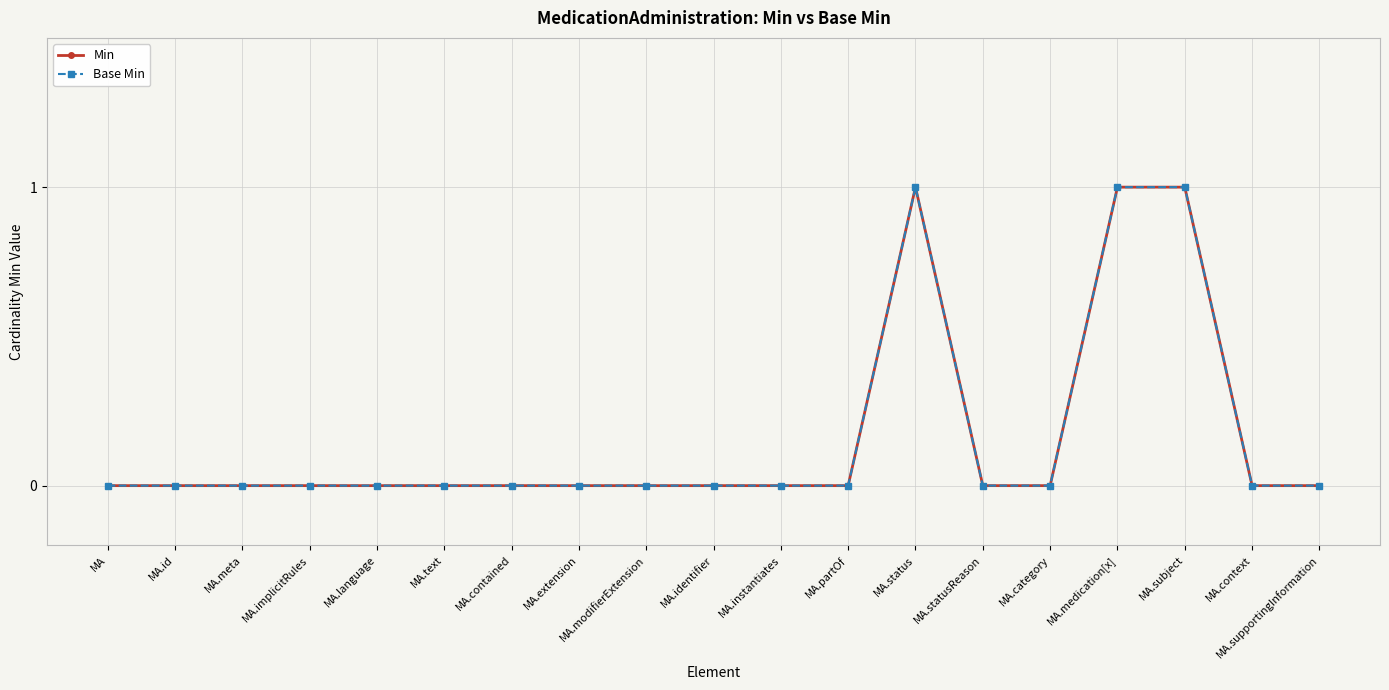

Does the chart have visible grid lines?

Yes